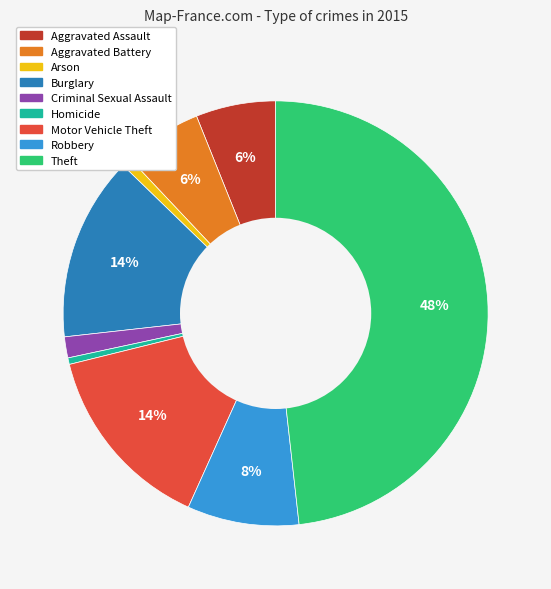

To the nearest percent, what is the combined percentage of Criminal Sexual Assault and Aggravated Assault?

8%